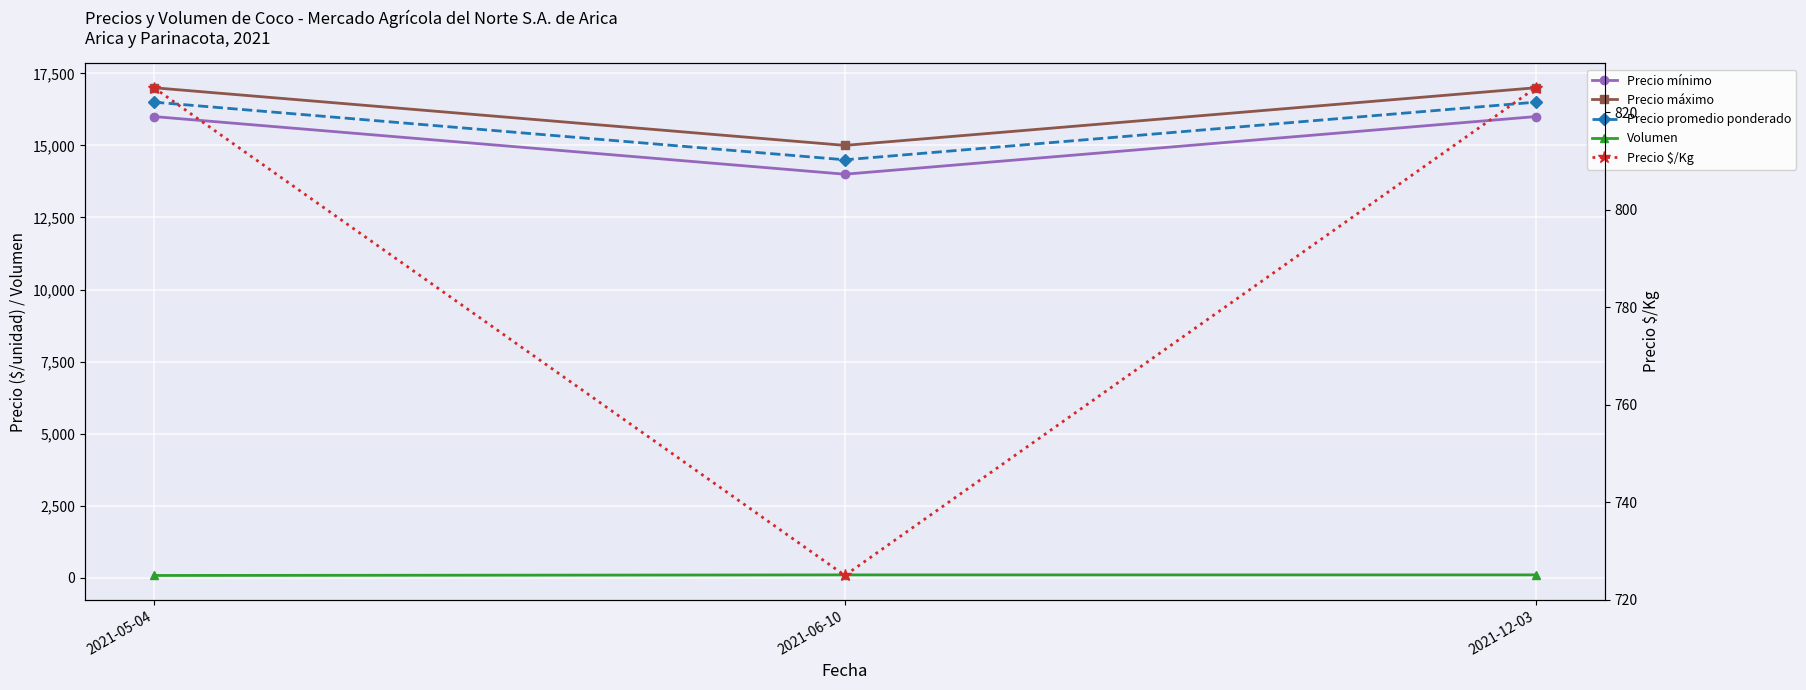

Which series changed the most between 2021-05-04 and 2021-06-10?

Precio mínimo